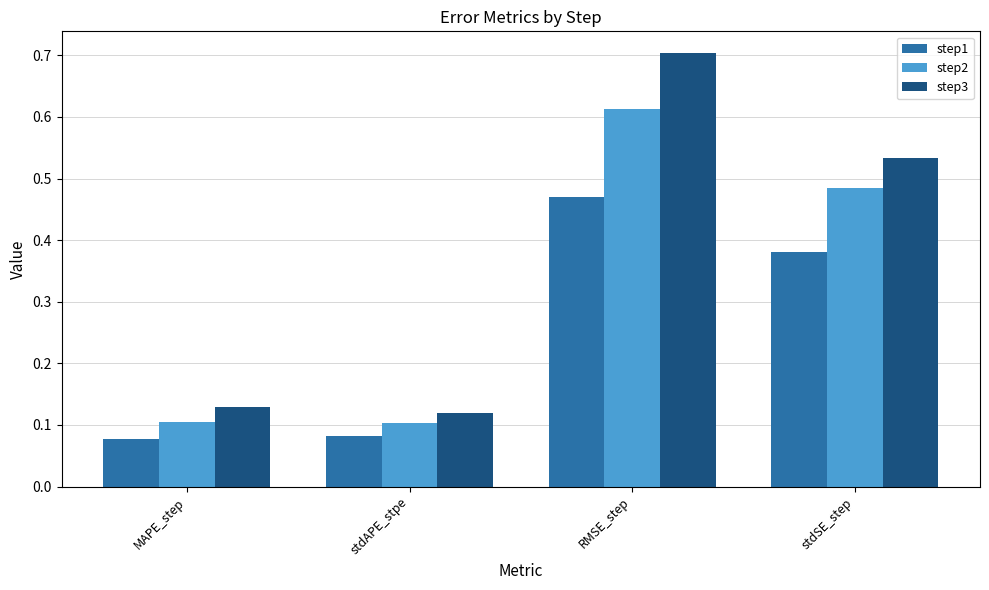

Between MAPE_step and stdSE_step, which series saw the biggest shift?

step3